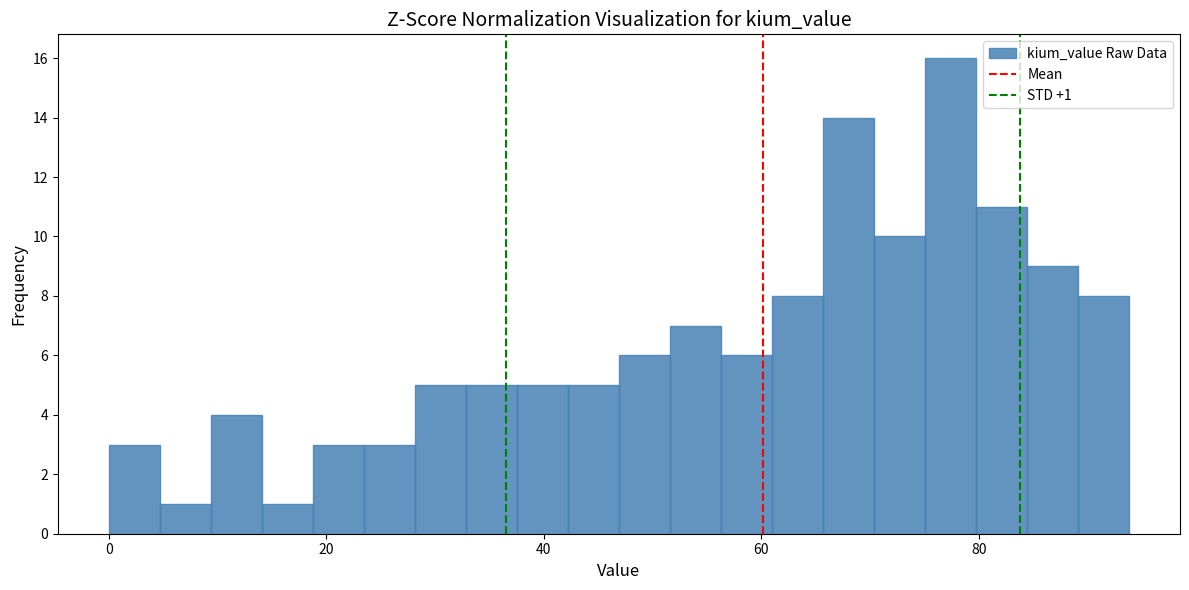

Read against the x-axis, roughly where is the centre of the tallest bar?

78